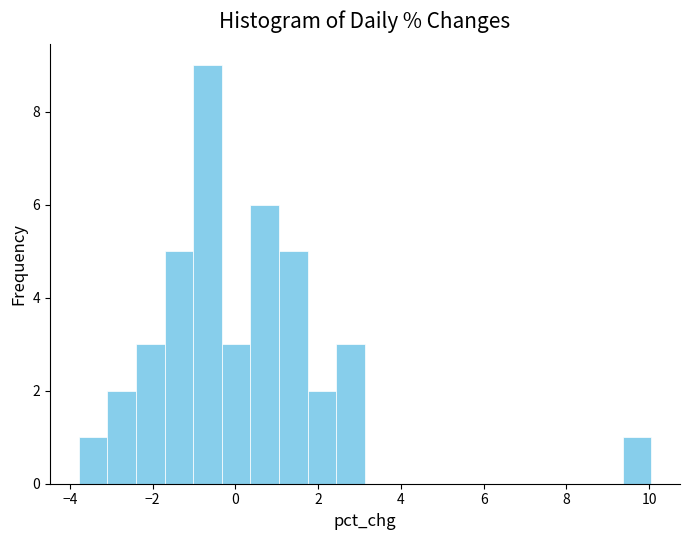

Read against the x-axis, roughly where is the centre of the tallest bar?

-0.6